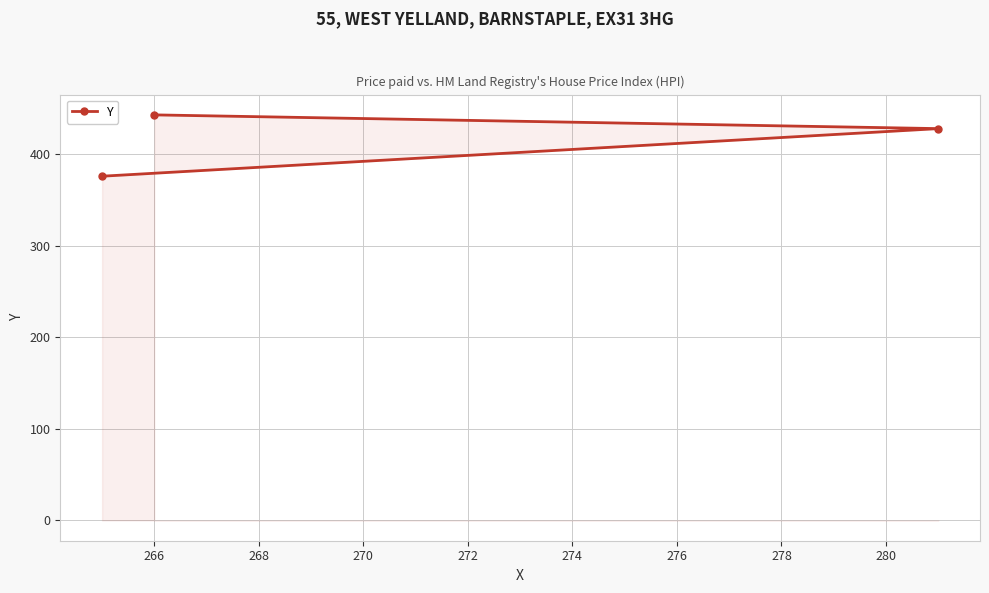

How many lines are shown in the chart?

1